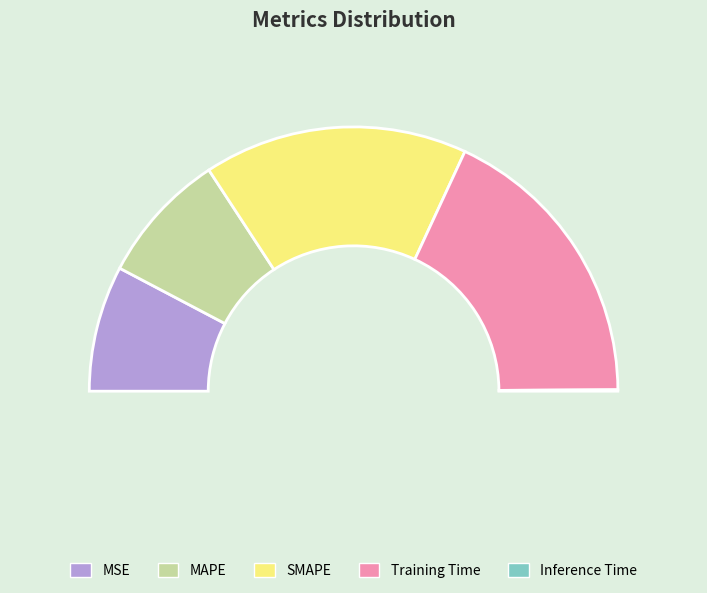

Is there a majority slice in this chart?

No